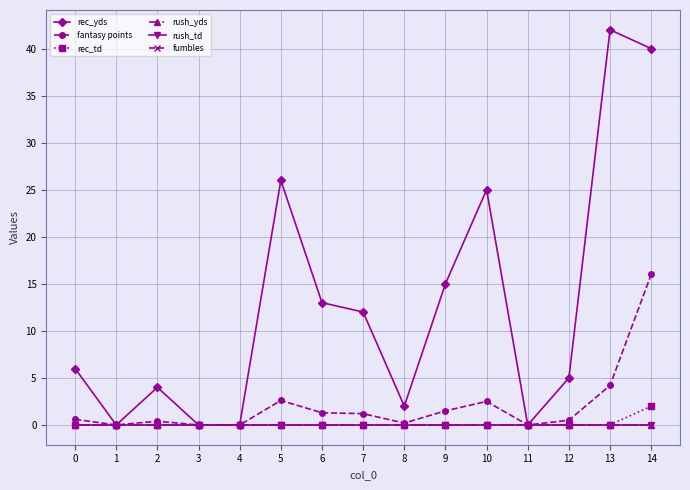

Reading left to right, list all the values displayed in this chart.

rec_yds: 0=6.0	1=0.0	2=4.0	3=0.0	4=0.0	5=26.0	6=13.0	7=12.0	8=2.0	9=15.0	10=25.0	11=0.0	12=5.0	13=42.0	14=40.0
fantasy points: 0=0.6	1=0.0	2=0.4	3=0.0	4=0.0	5=2.6	6=1.3	7=1.2	8=0.2	9=1.5	10=2.5	11=0.0	12=0.5	13=4.2	14=16.0
rec_td: 0=0.0	1=0.0	2=0.0	3=0.0	4=0.0	5=0.0	6=0.0	7=0.0	8=0.0	9=0.0	10=0.0	11=0.0	12=0.0	13=0.0	14=2.0
rush_yds: 0=0.0	1=0.0	2=0.0	3=0.0	4=0.0	5=0.0	6=0.0	7=0.0	8=0.0	9=0.0	10=0.0	11=0.0	12=0.0	13=0.0	14=0.0
rush_td: 0=0.0	1=0.0	2=0.0	3=0.0	4=0.0	5=0.0	6=0.0	7=0.0	8=0.0	9=0.0	10=0.0	11=0.0	12=0.0	13=0.0	14=0.0
fumbles: 0=0.0	1=0.0	2=0.0	3=0.0	4=0.0	5=0.0	6=0.0	7=0.0	8=0.0	9=0.0	10=0.0	11=0.0	12=0.0	13=0.0	14=0.0